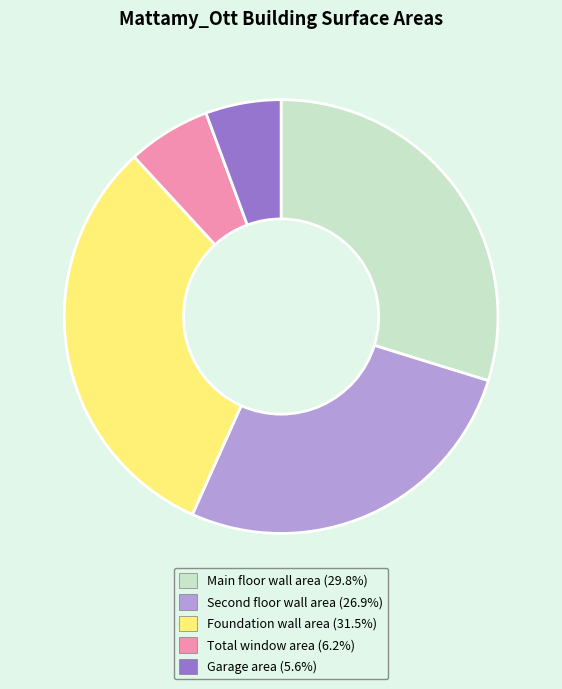

Is there any slice that represents more than half of the pie?

No